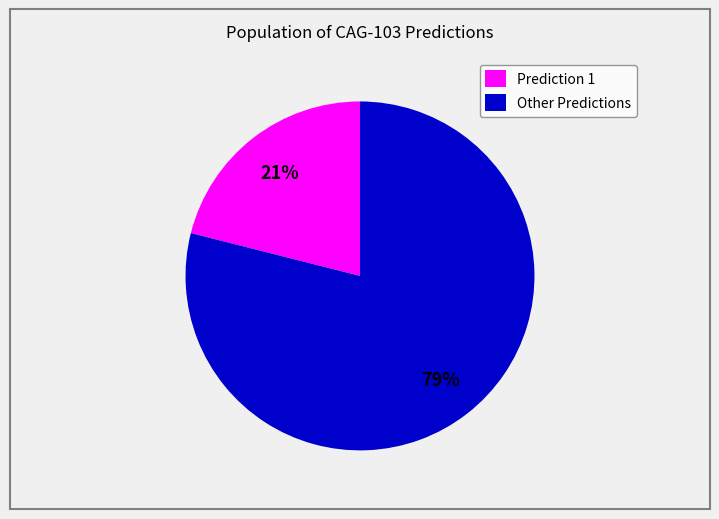

How many slices are in this pie chart?

2